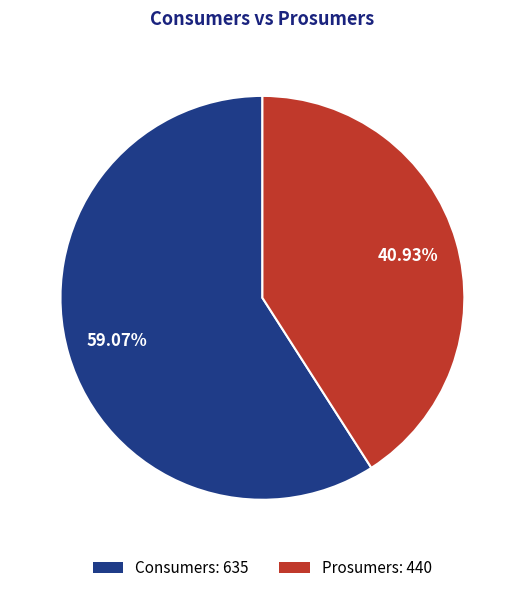

What is the total percentage of Prosumers and Consumers?

100.0%